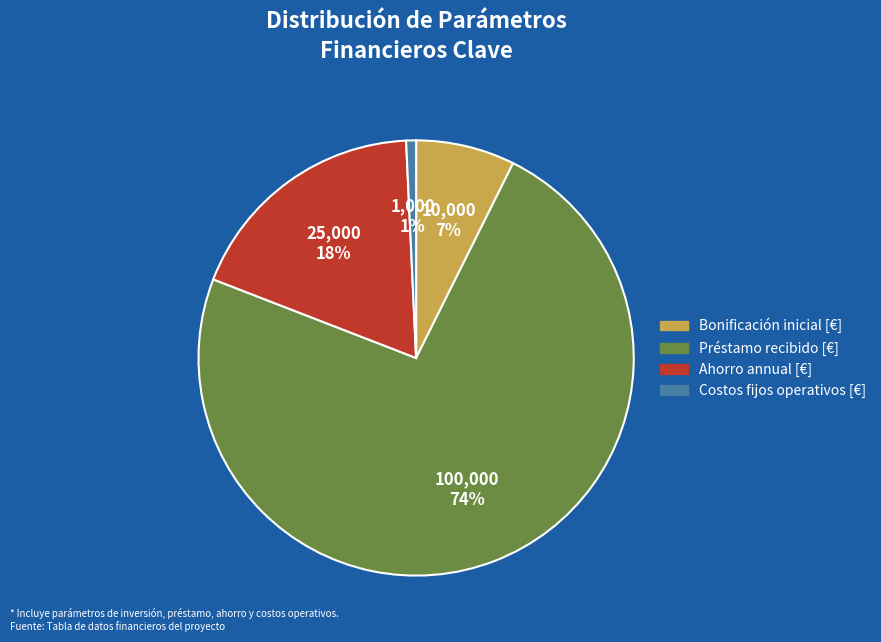

Count the number of slices in the pie.

4